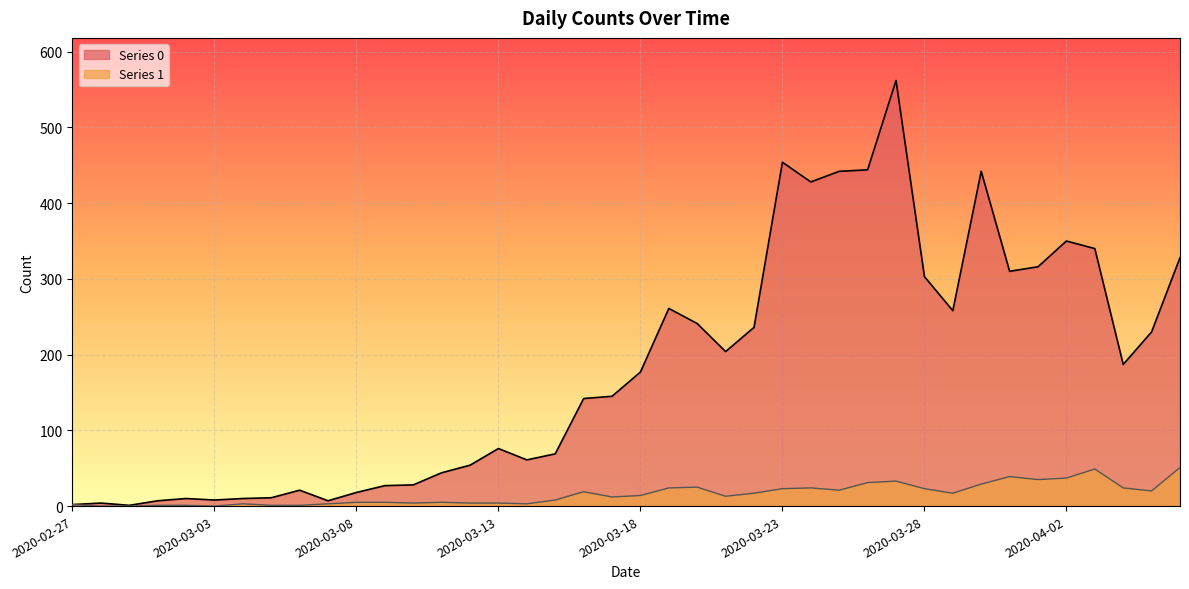

Where is the first local minimum for Series 0?

2020-02-29